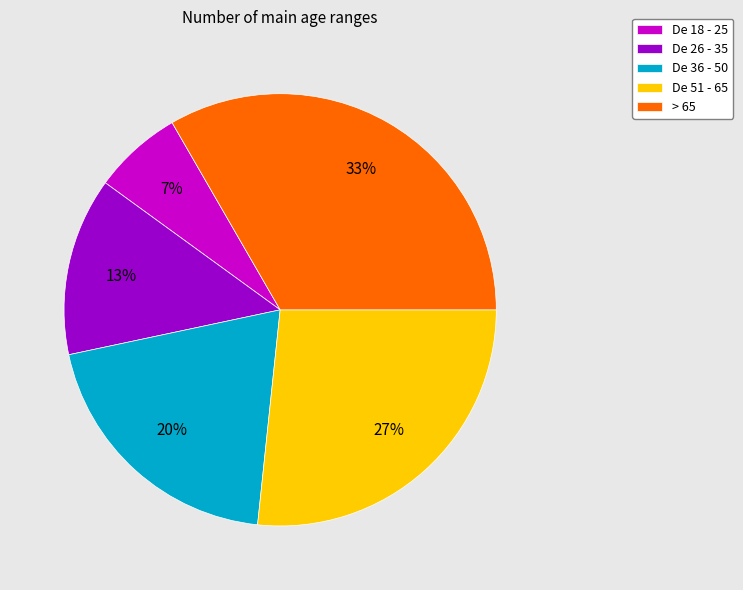

Approximately how many times larger is the value at De 18 - 25 compared to De 26 - 35?

0.5